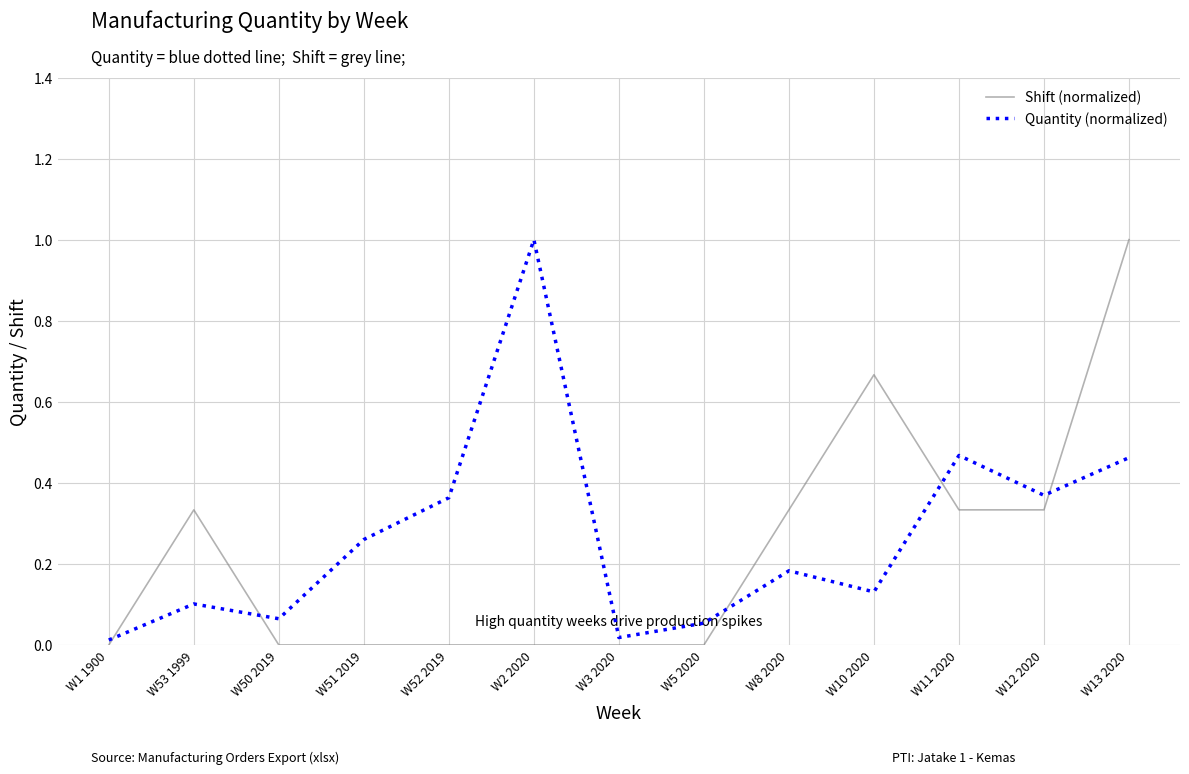

Which series changed the most between W51 2019 and W3 2020?

Quantity (normalized)